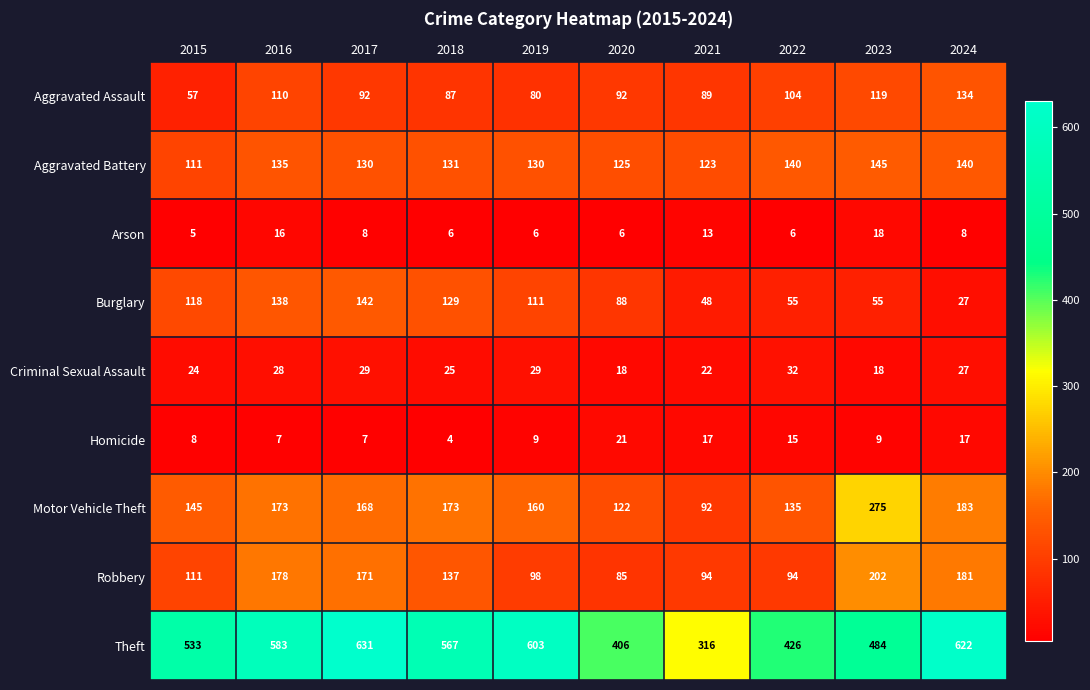

True or false: Motor Vehicle Theft has a value of 218 at 2022.

False